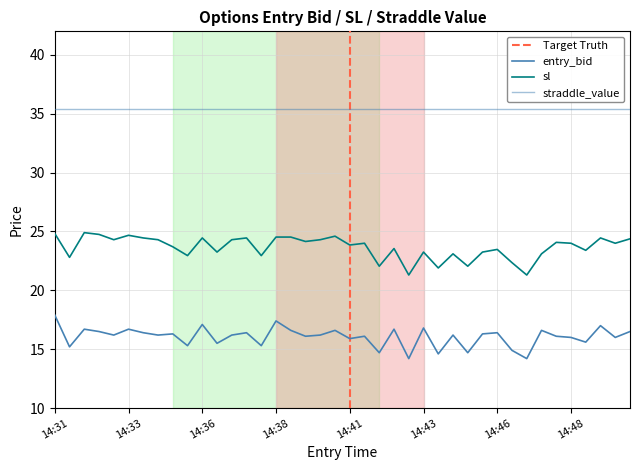

True or false: entry_bid has a value of 6.1 at 14:47.

False